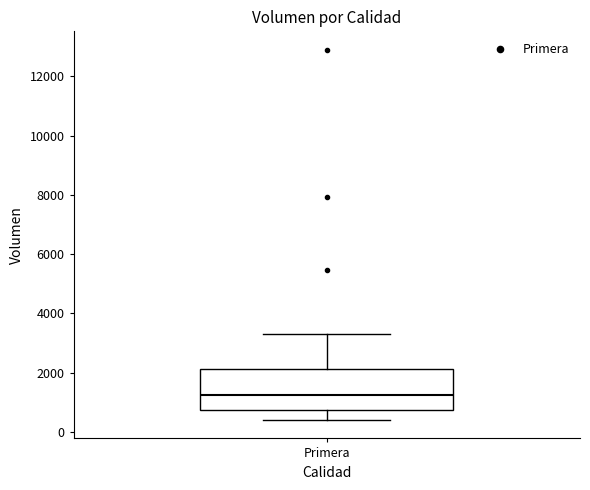

Where does the upper whisker of the box for Primera end on the y-axis? The values are not printed on the chart, so give them approximately, as read against the axis.

3400